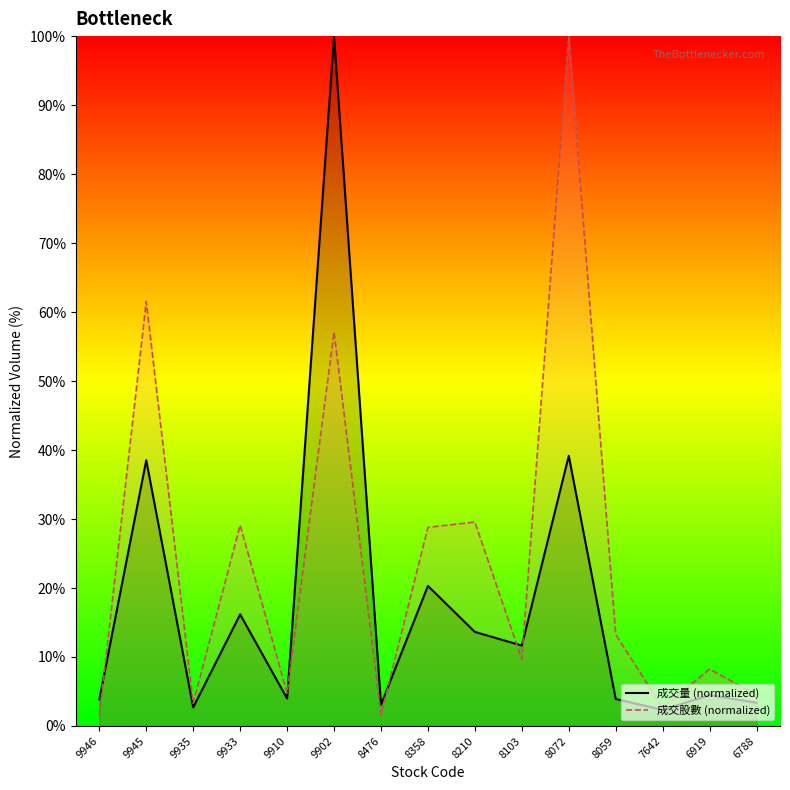

At 8210, list the series in order from largest to smallest.

成交股數_line, 成交量_line